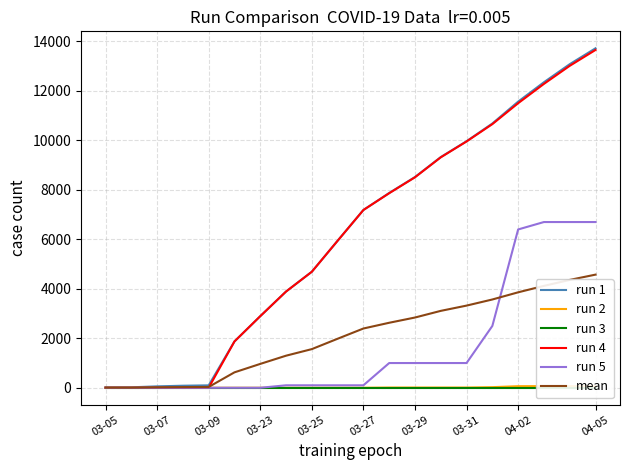

At how many categories does at least one series exceed 7558?

9